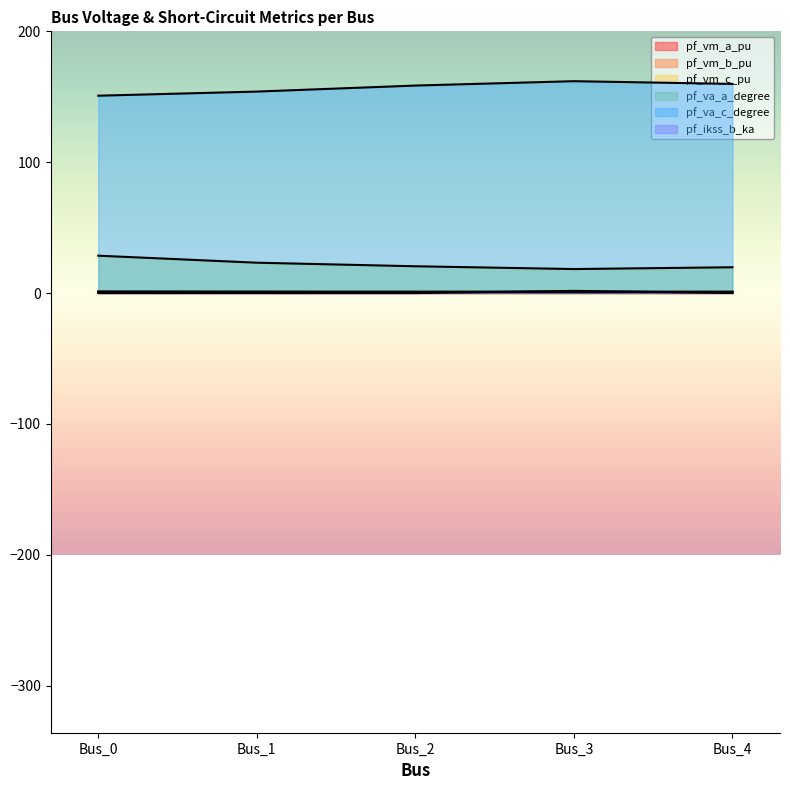

What is the sum of all pf_ikss_b_ka values?

1.6